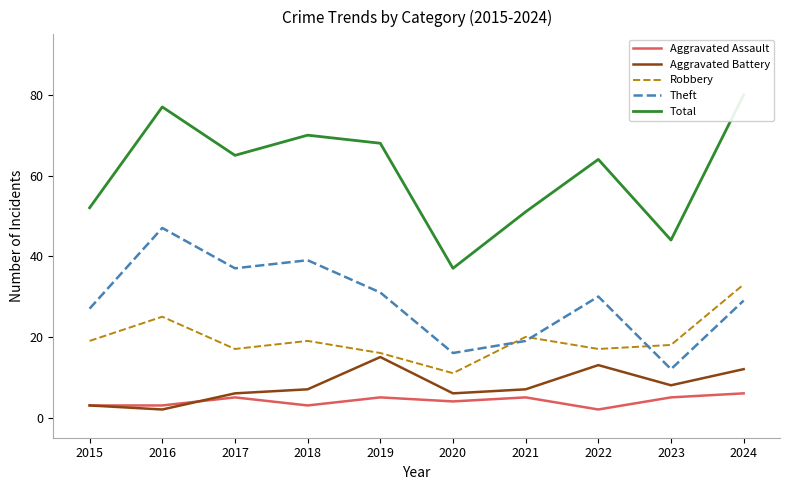

Does the chart have visible grid lines?

No